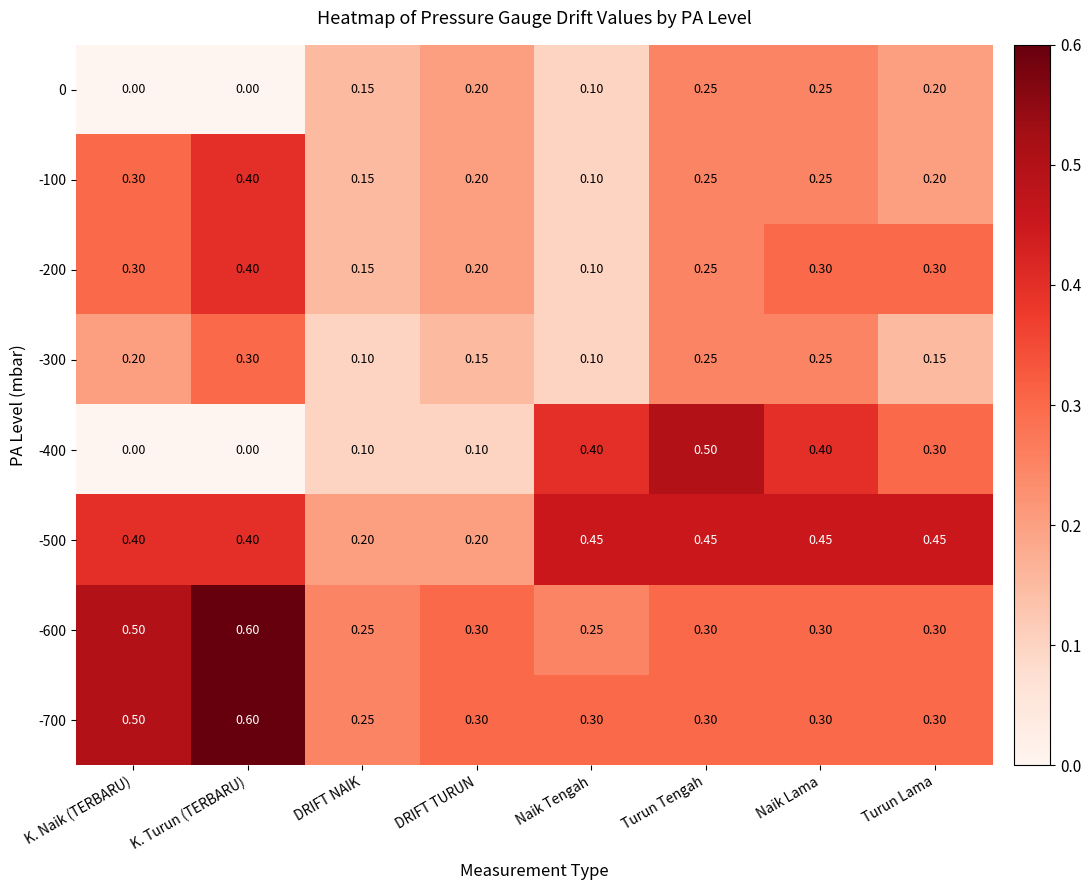

At which category is the sum across all series the highest?

K. Turun (TERBARU)